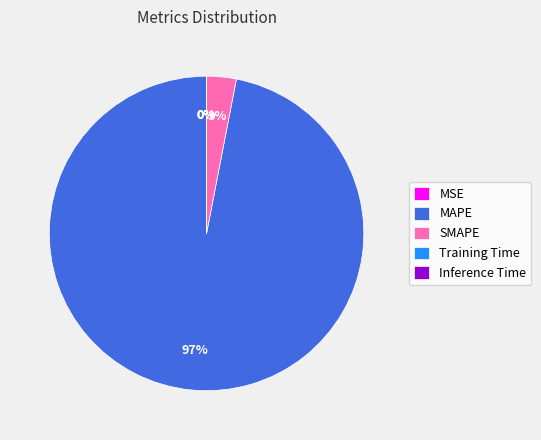

To the nearest percent, what is the average slice percentage?

20%